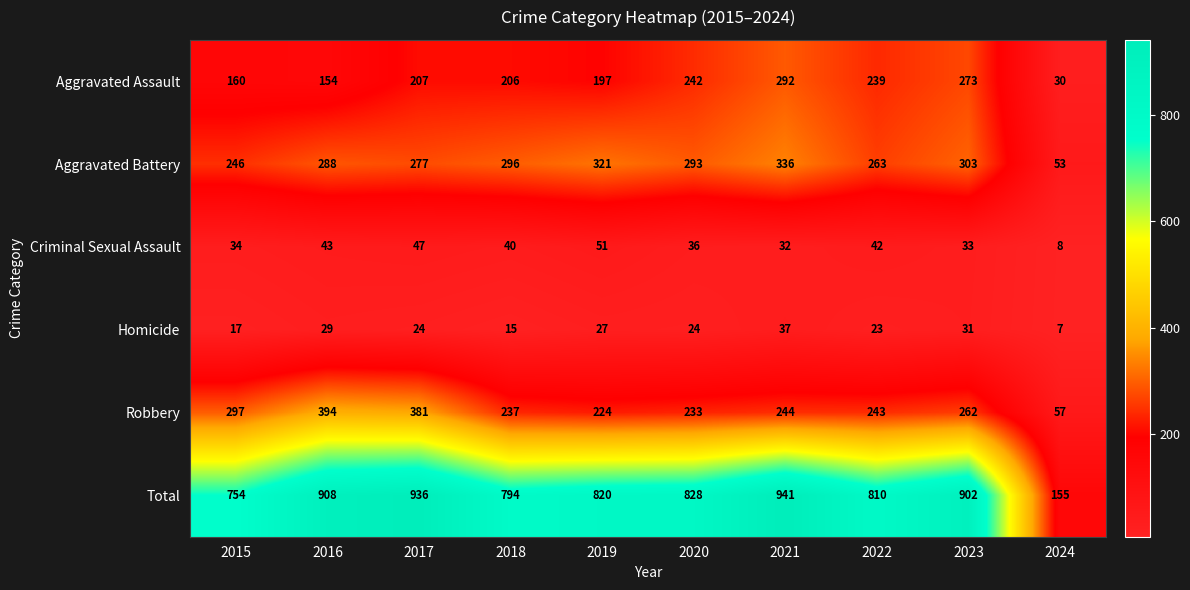

The value of Criminal Sexual Assault at 2023 is 33. True or false?

True